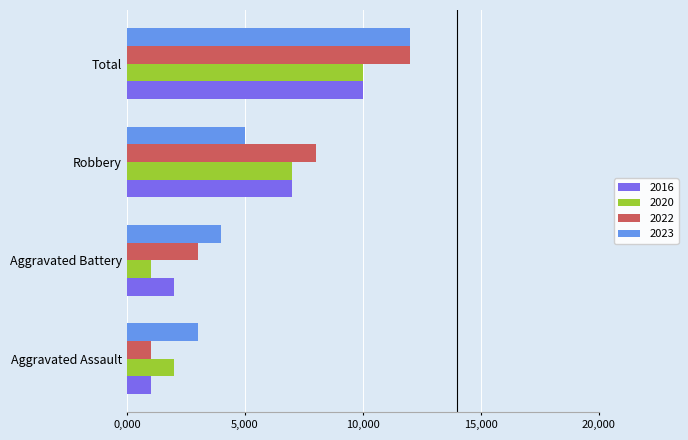

What is the label of the 4th bar from the right?

Aggravated Assault